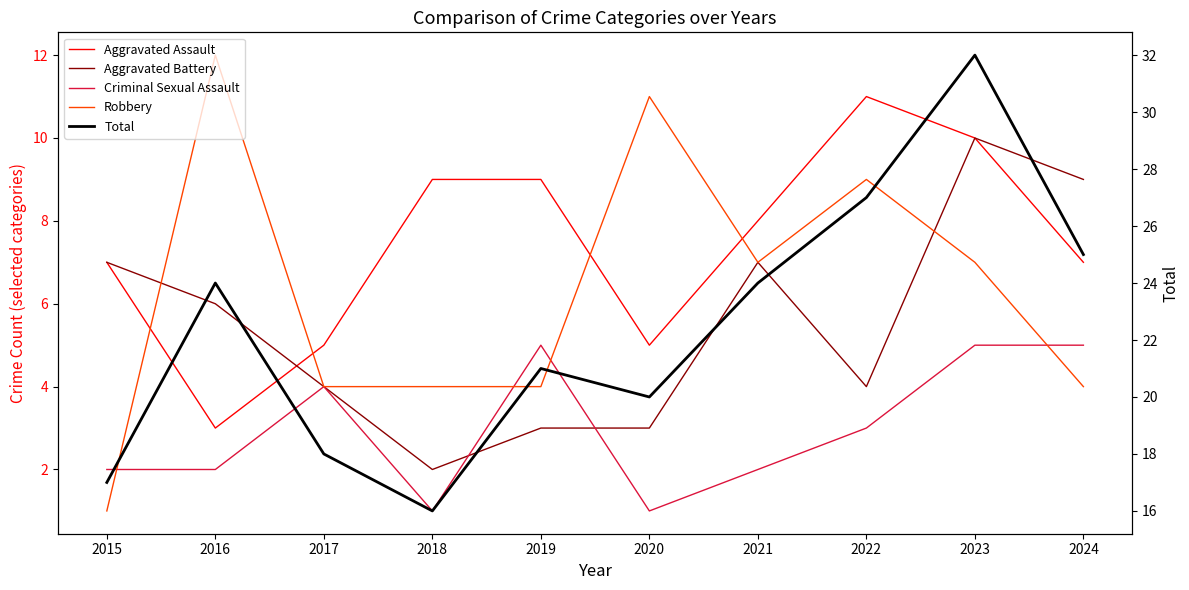

What is the value of the Aggravated Battery point at the 10th from the left?

9